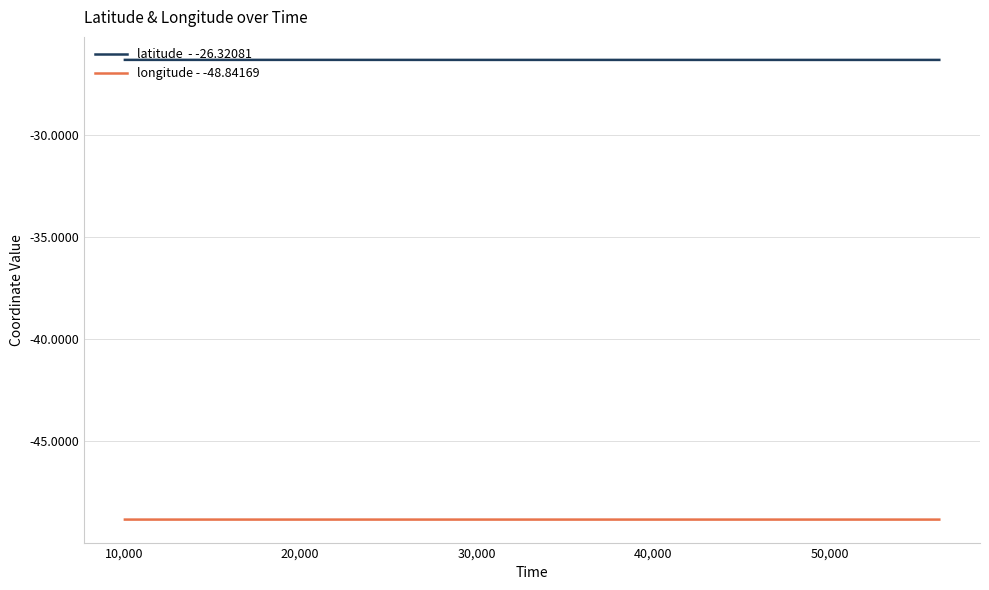

What is the minimum value shown in the chart?

-48.8